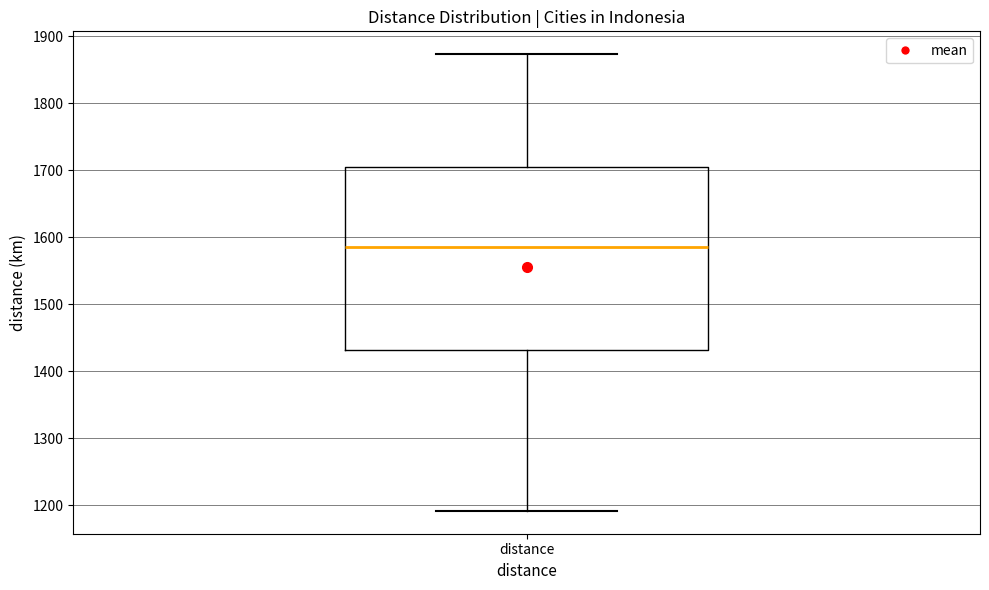

Transcribe this box plot: give where the median line is, the range the box spans, and where the two whiskers end, as read against the y-axis. The values are not printed on the chart, so give them approximately, as read against the axis.

median 1590, box 1430 to 1700, whiskers 1190 to 1870